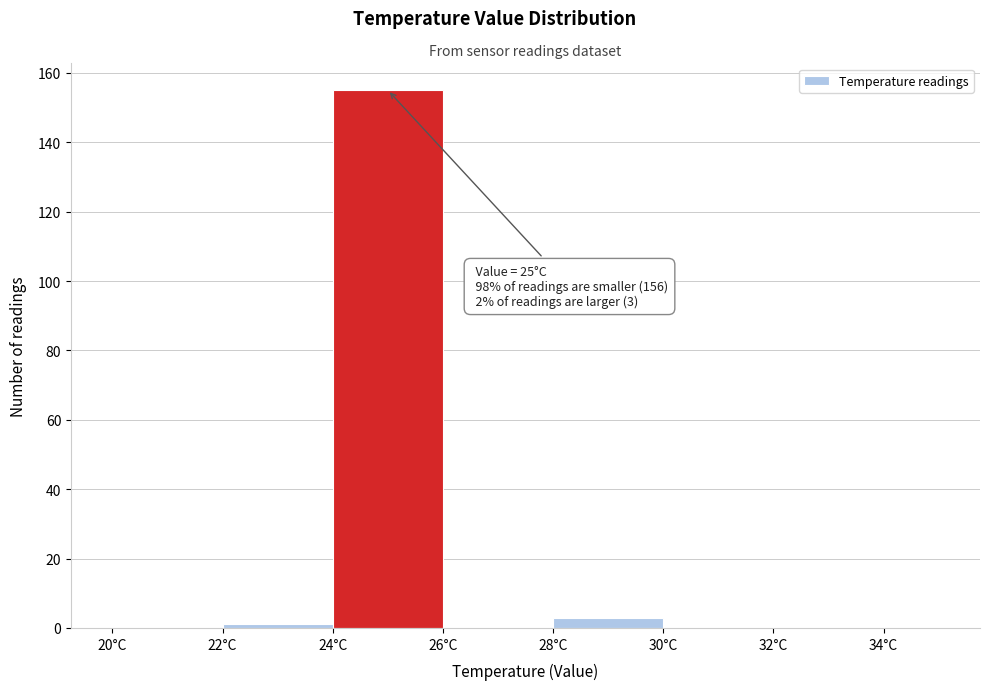

Which range on the x-axis has the tallest bar?

24 to 26